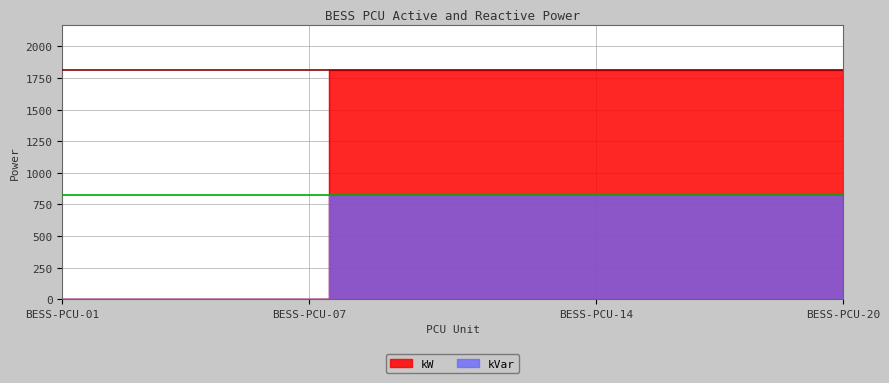

What is the maximum value shown in the chart?

1810